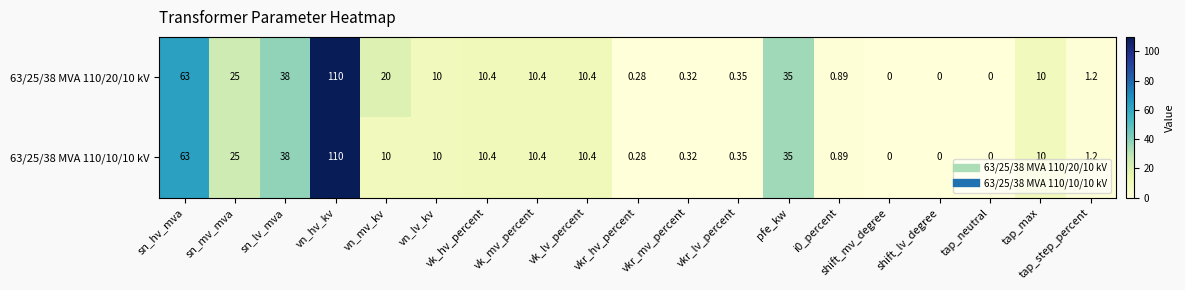

At which category does the chart reach its peak across all series?

vn_hv_kv